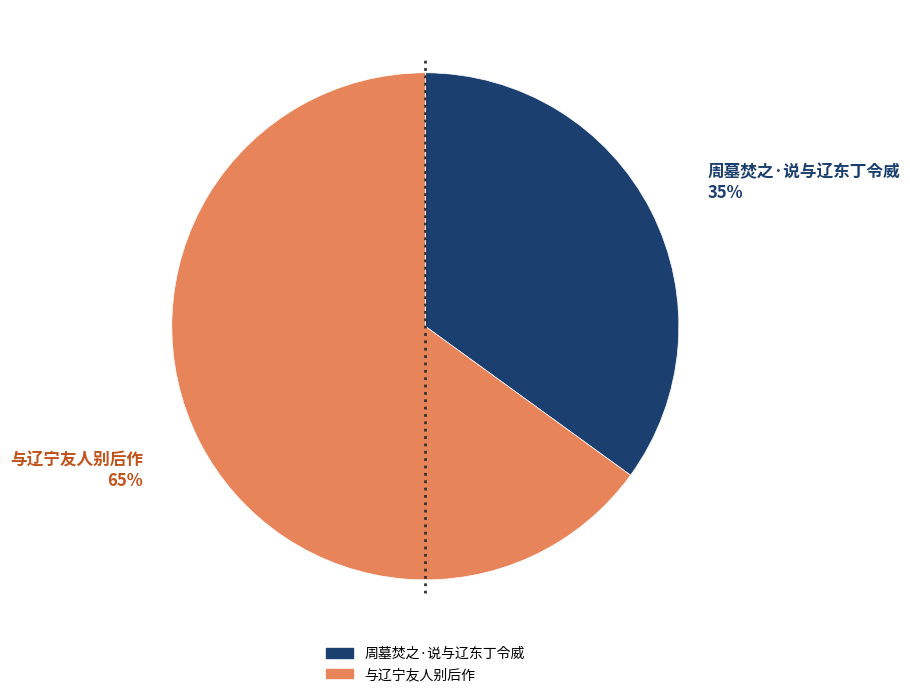

What is the largest slice in the pie chart?

与辽宁友人别后作